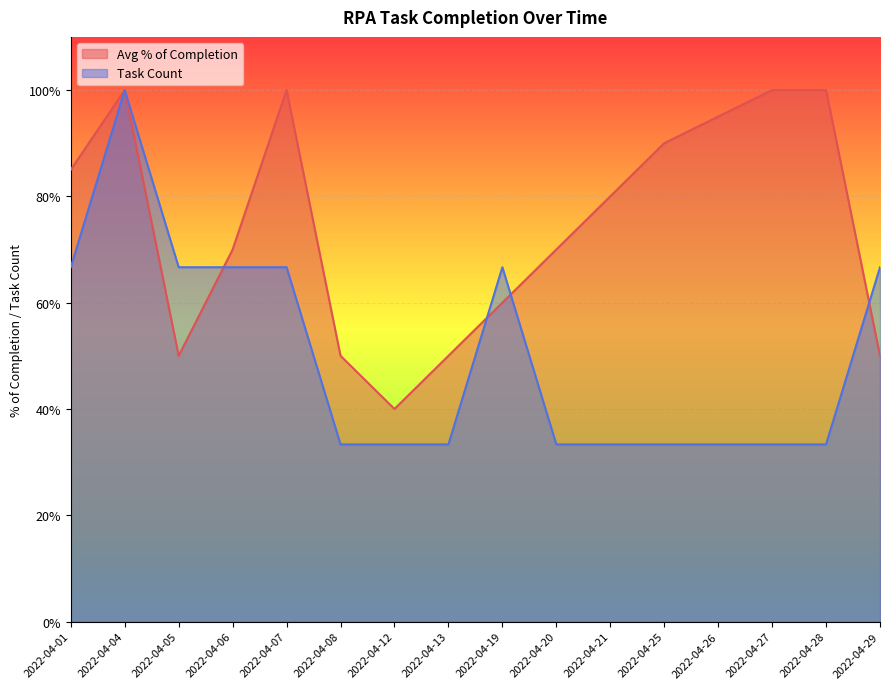

Is it true that Task Count equals 0.5 at 2022-04-28?

False